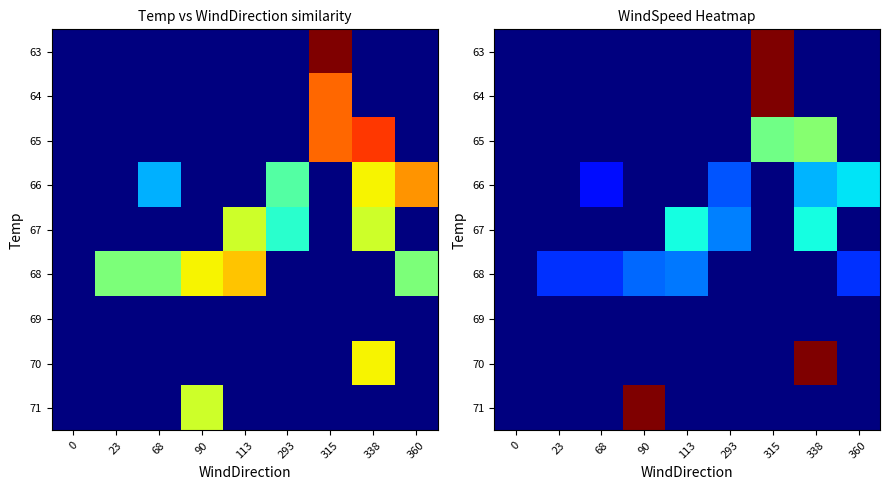

Is the value of 66 at 315 greater than the value of 70 at 23?

No